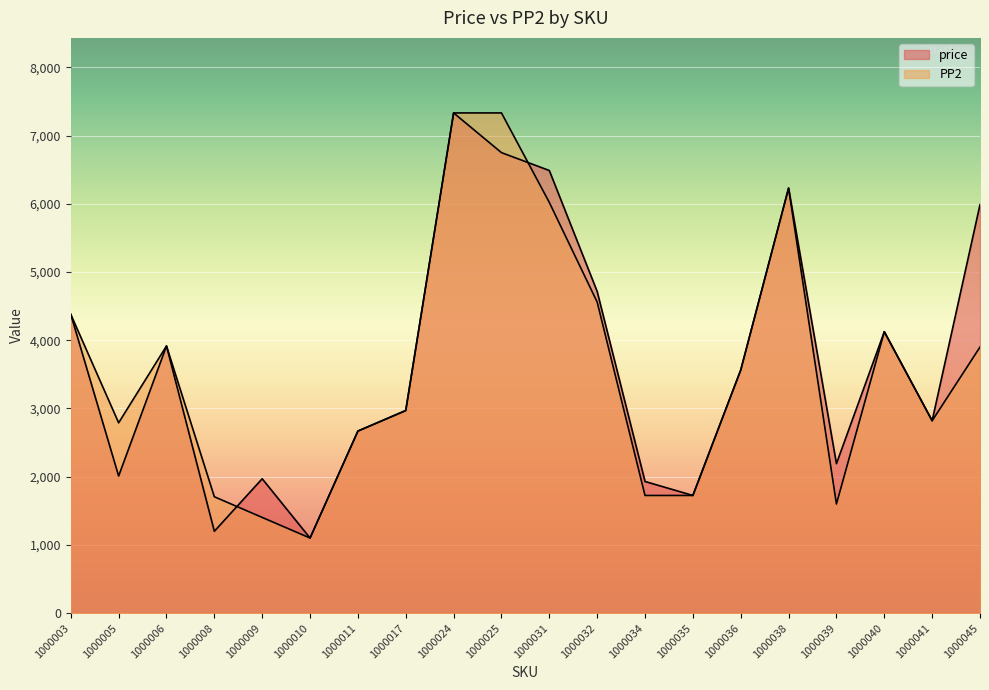

How many interior local valleys does the price series have?

6